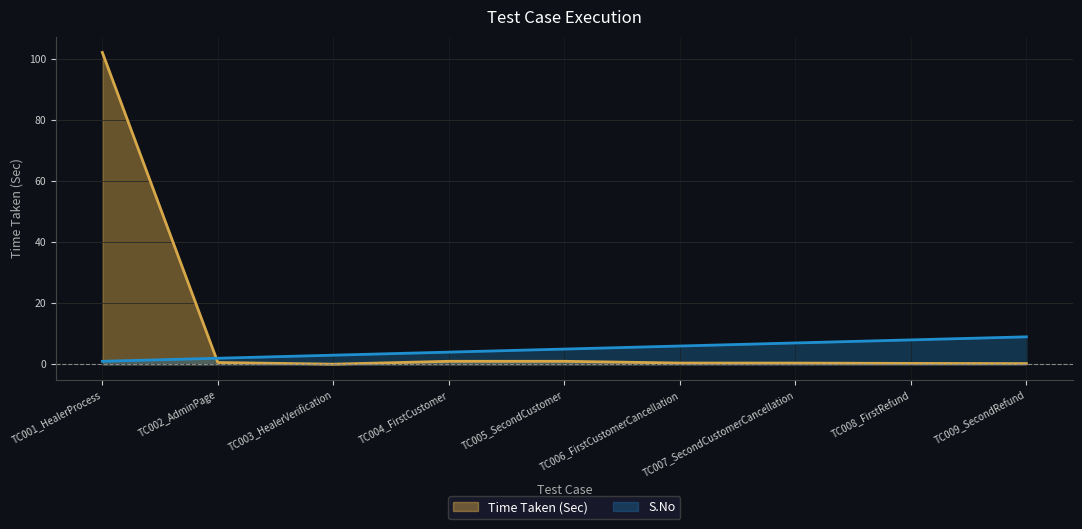

What is the greatest value displayed?

102.0